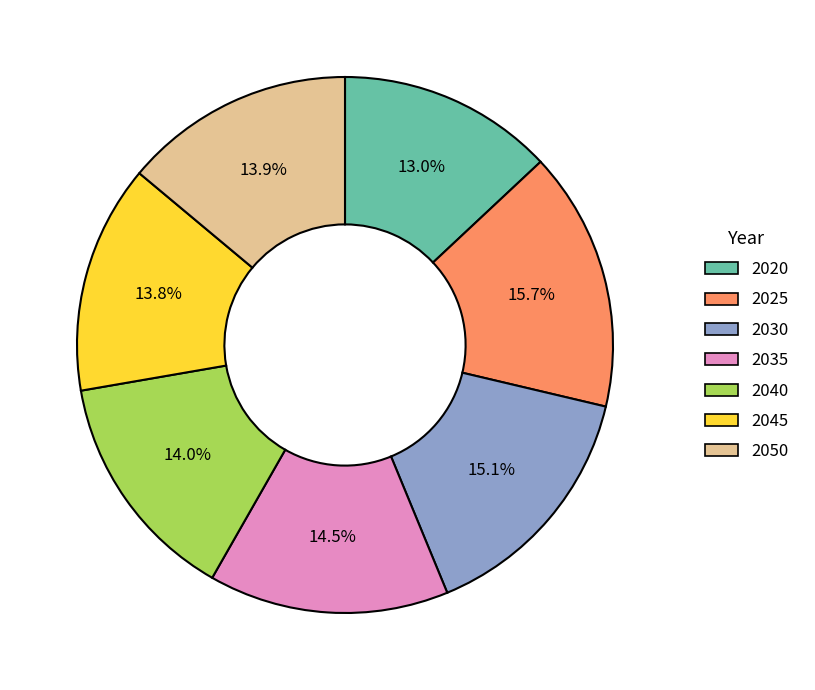

What is the smallest slice in the pie chart?

2020